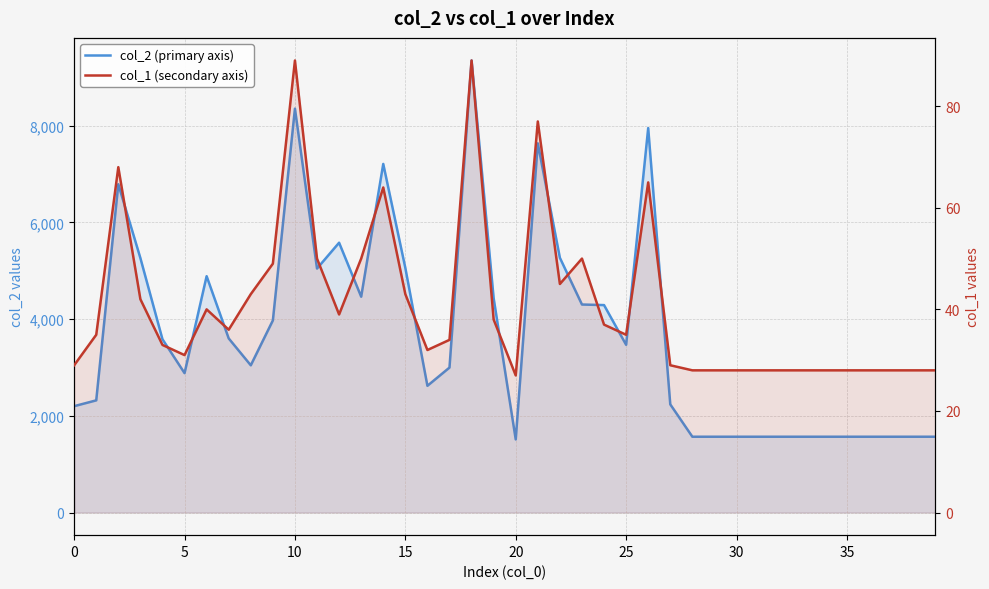

Which category has the lowest value across all series?

20